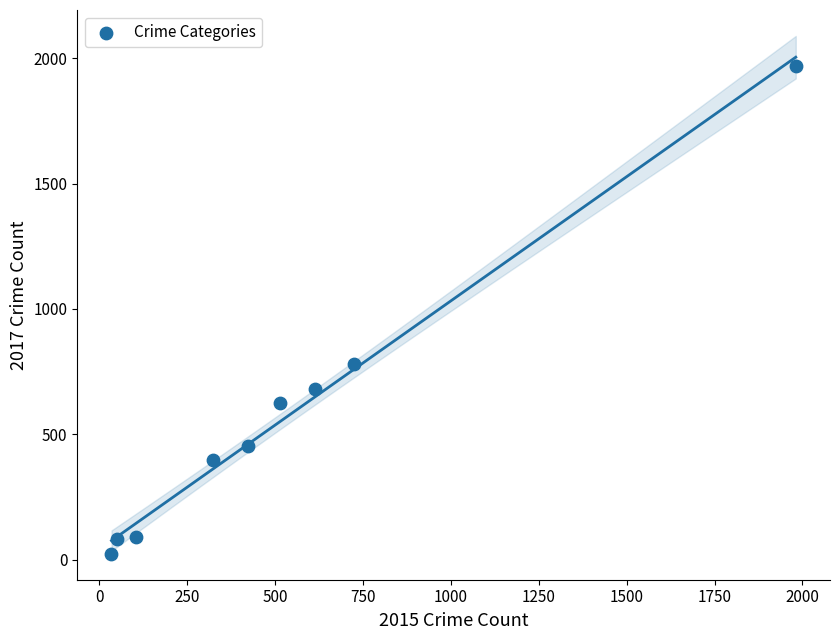

What Y value in the scatter plot is closest to 995?

780